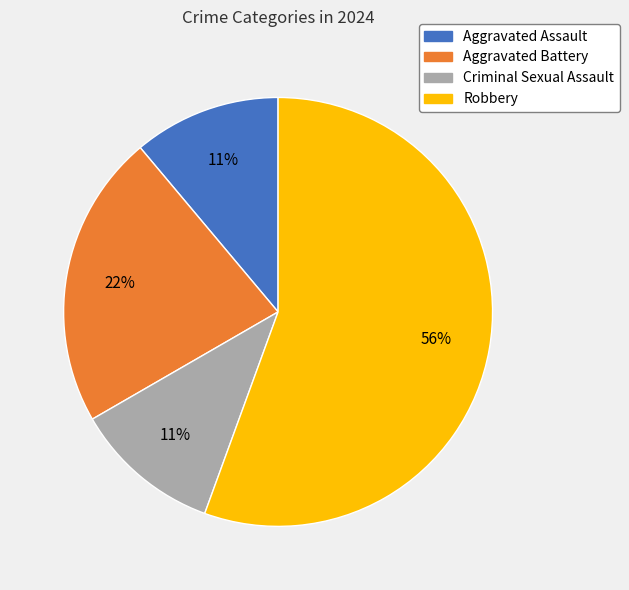

Count the number of slices in the pie.

4